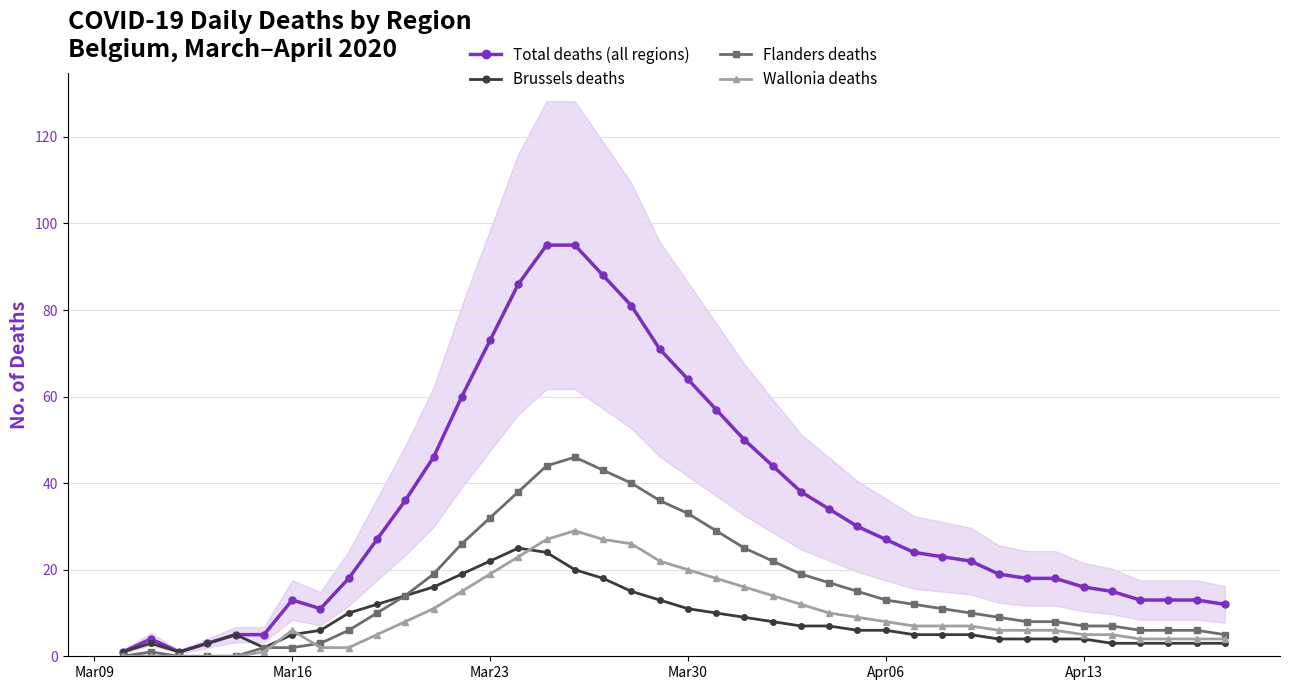

Rank the series by their maximum value, from lowest to highest.

Brussels deaths, Wallonia deaths, Flanders deaths, Total deaths (all regions)